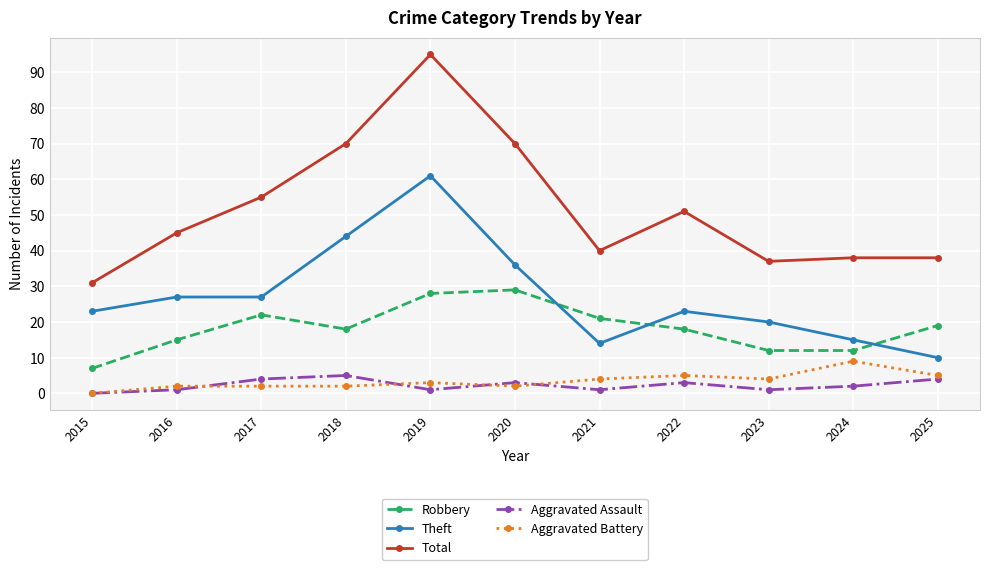

At which category does Robbery reach its first local valley?

2018